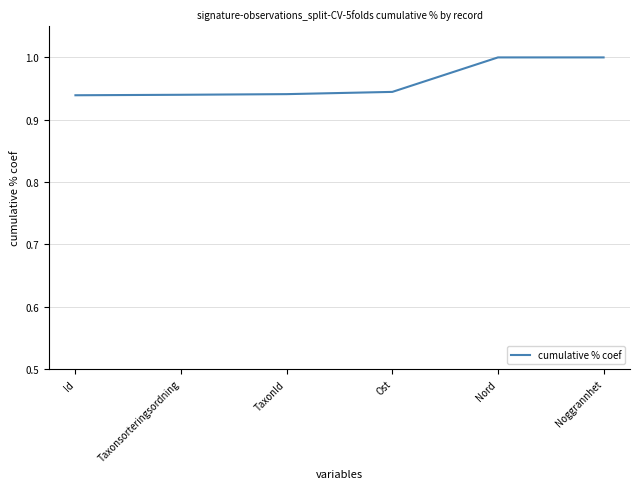

What position from the left is Ost?

4